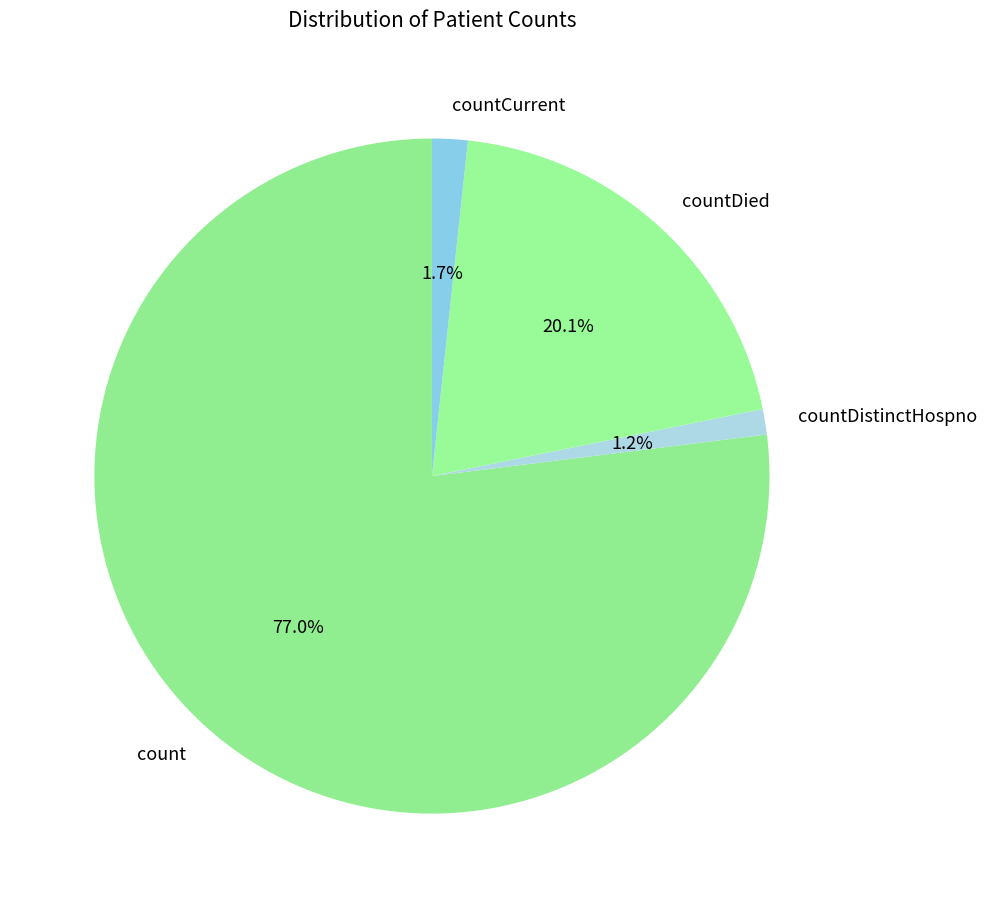

Which slice is the largest?

count